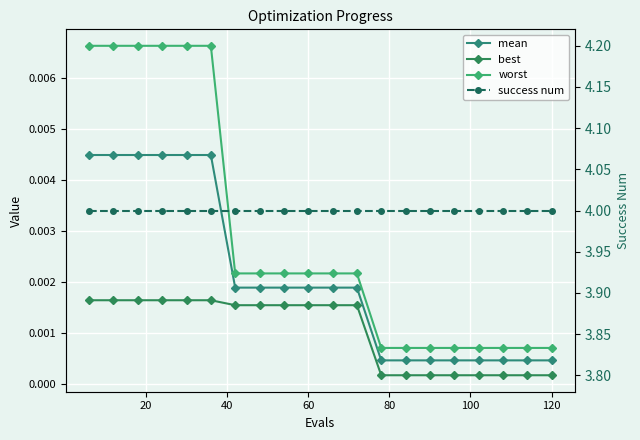

Is it true that mean equals 0.0 at 40?

True